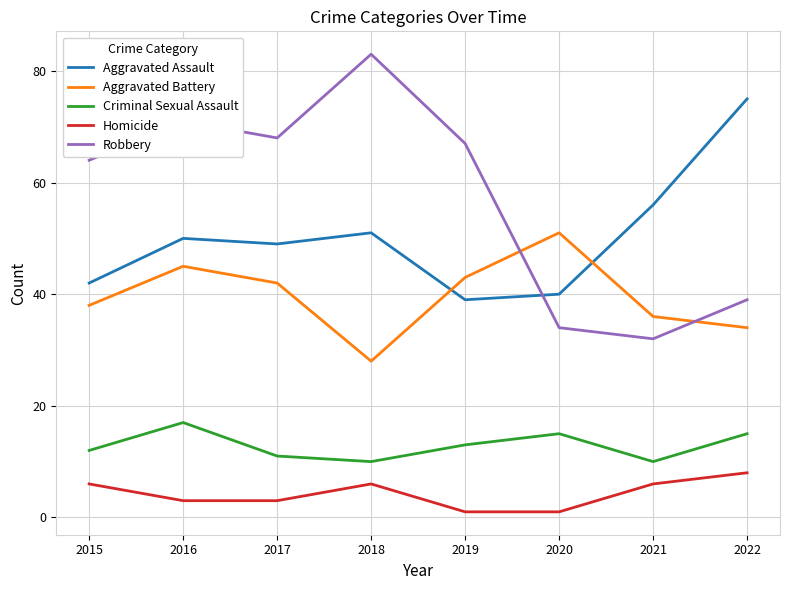

Is it true that Aggravated Battery equals 45 at 2016?

True